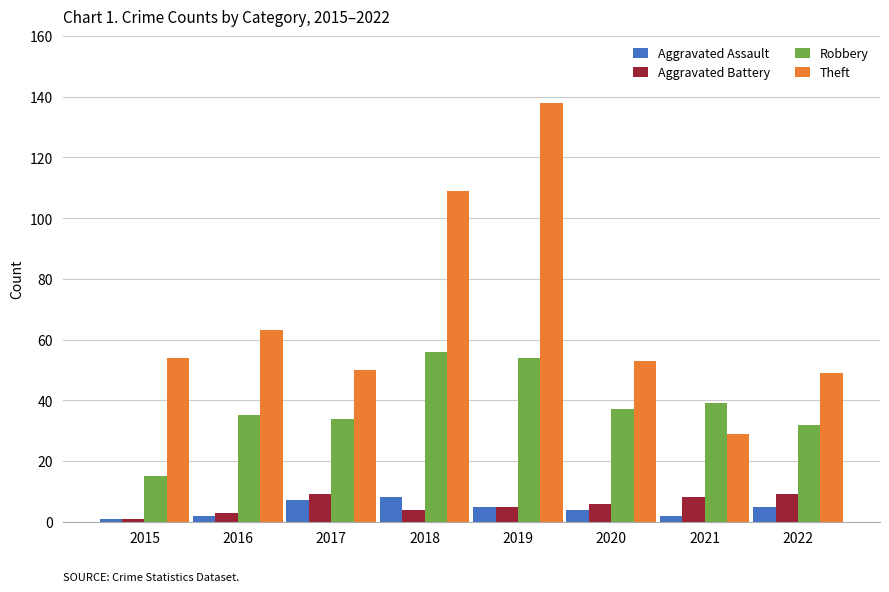

What is the maximum value for Aggravated Battery?

9